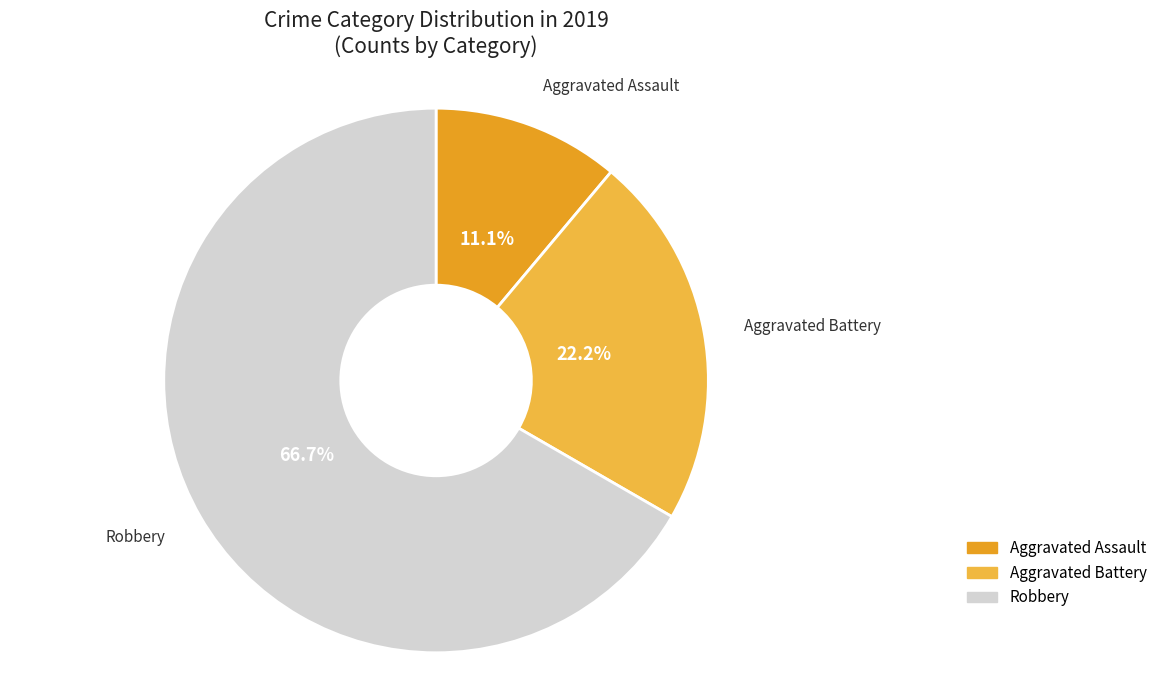

What percentage do Aggravated Assault and Robbery together represent?

77.8%